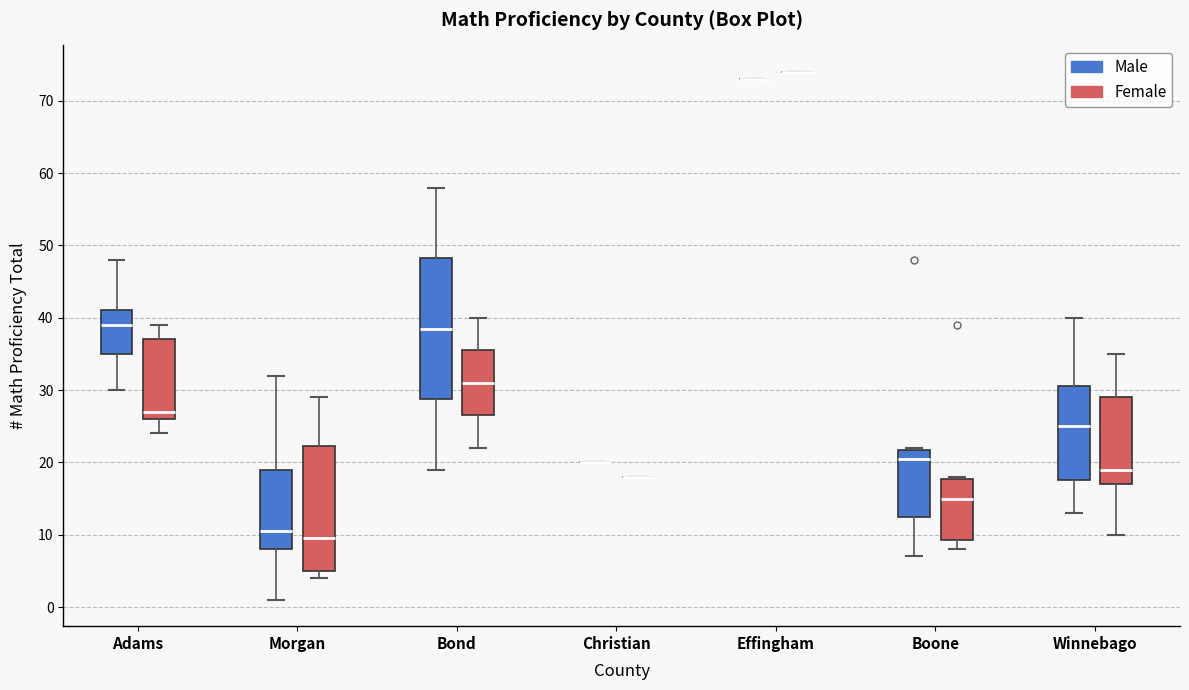

Reading left to right, read every box against the y-axis: the position of its median line, the range the box covers, and the ends of its whiskers. The values are not printed on the chart, so give them approximately, as read against the axis.

Adams (Male): median 39, box 35 to 41, whiskers 30 to 48
Adams (Female): median 27, box 26 to 37, whiskers 24 to 39
Morgan (Male): median 11, box 8 to 19, whiskers 1 to 32
Morgan (Female): median 10, box 5 to 22, whiskers 4 to 29
Bond (Male): median 39, box 29 to 48, whiskers 19 to 58
Bond (Female): median 31, box 27 to 36, whiskers 22 to 40
Christian (Male): box collapsed to a line at 20, whiskers 20 to 20
Christian (Female): box collapsed to a line at 18, whiskers 18 to 18
Effingham (Male): box collapsed to a line at 73, whiskers 73 to 73
Effingham (Female): box collapsed to a line at 74, whiskers 74 to 74
Boone (Male): median 21, box 13 to 22, whiskers 7 to 22
Boone (Female): median 15, box 9 to 18, whiskers 8 to 18
Winnebago (Male): median 25, box 18 to 31, whiskers 13 to 40
Winnebago (Female): median 19, box 17 to 29, whiskers 10 to 35